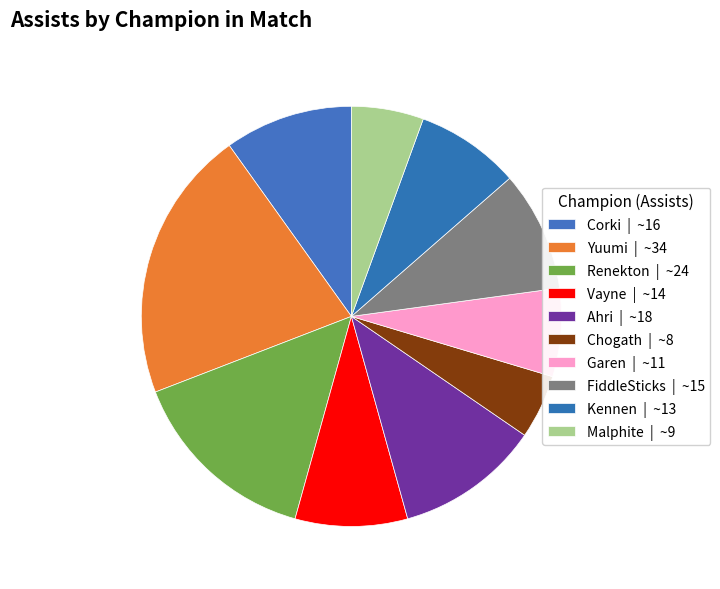

The Ahri slice represents 11% of the pie. True or false?

True